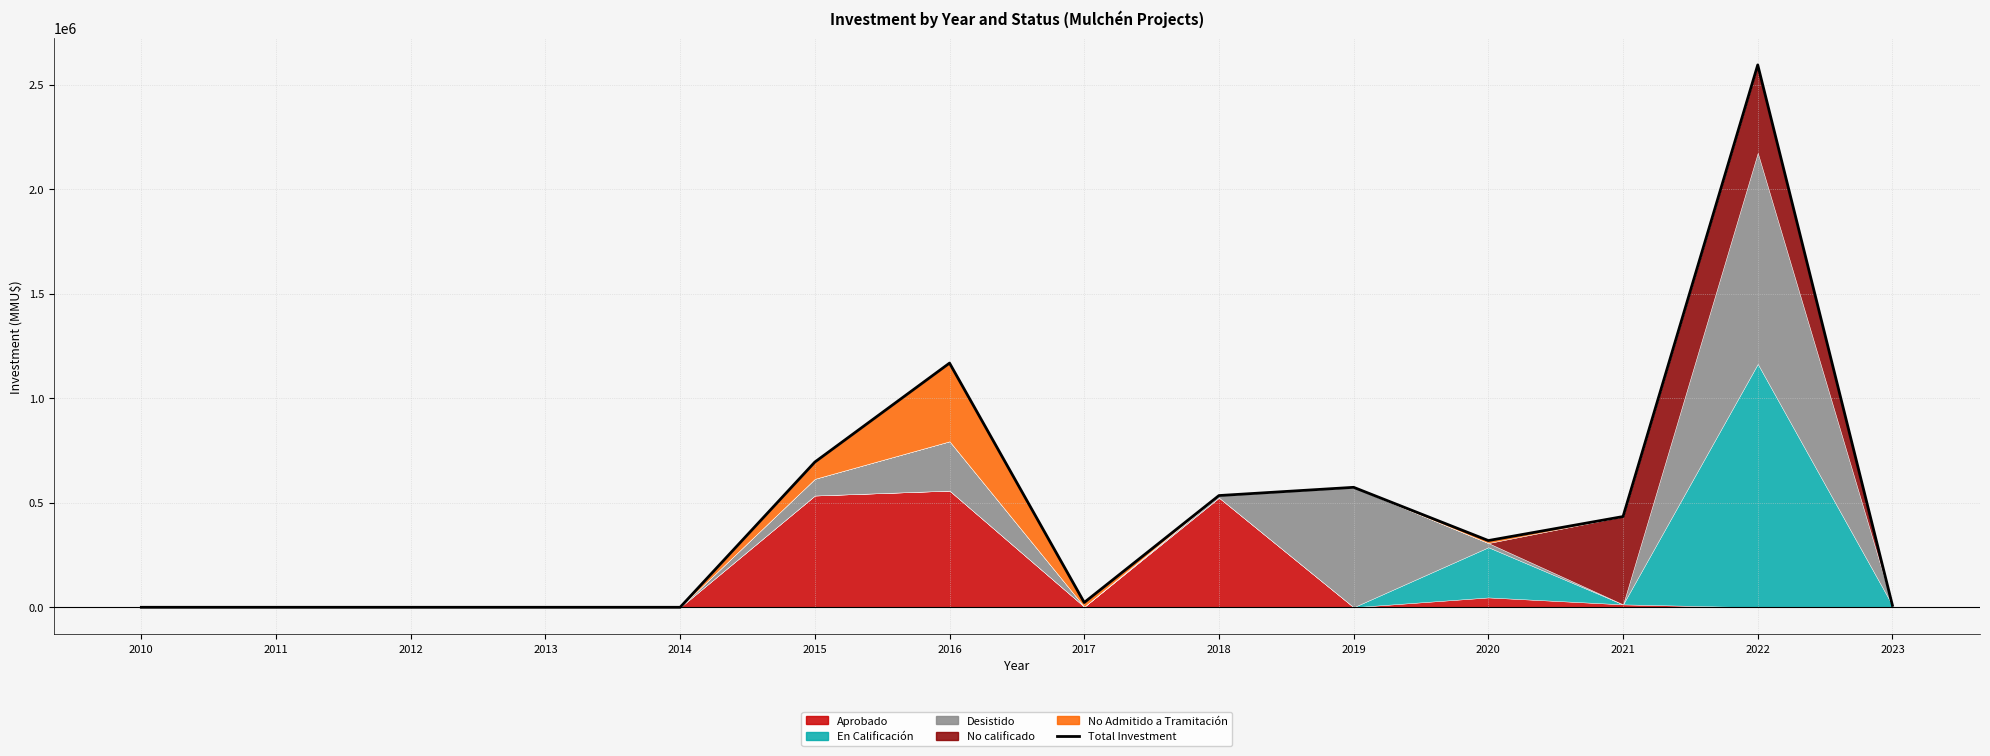

Where is the first local maximum?

2016